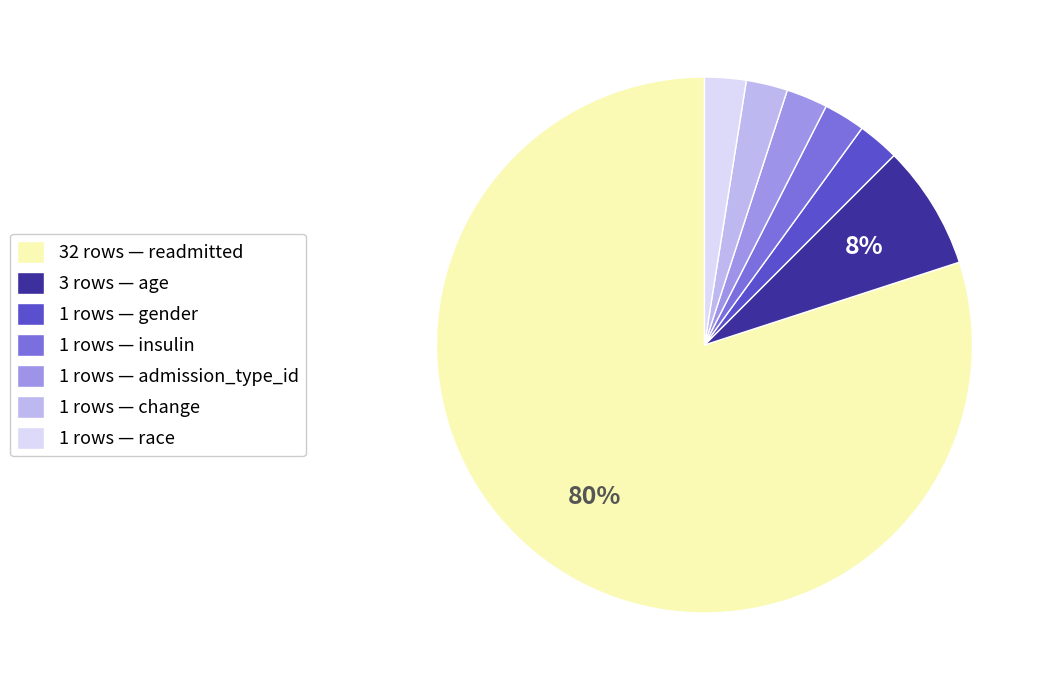

What is the majority slice?

32 rows — readmitted